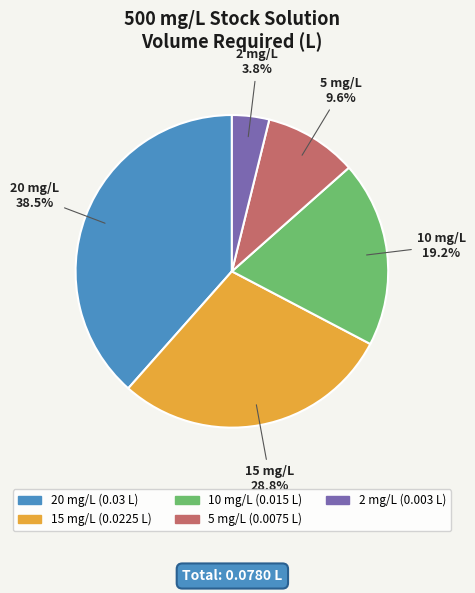

True or false: 15 mg/L accounts for 23% of the total.

False